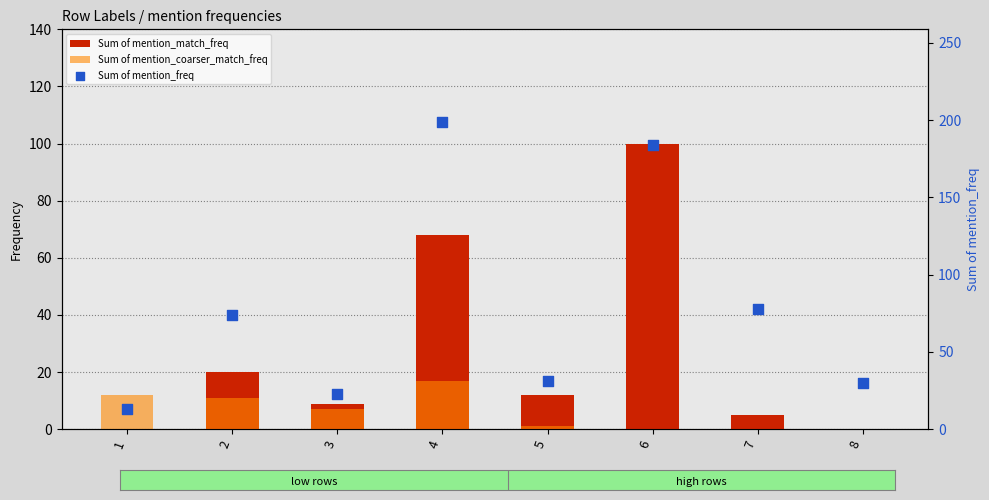

Is the value of Sum of mention_coarser_match_freq at 4 greater than the value of Sum of mention_freq at 7?

No